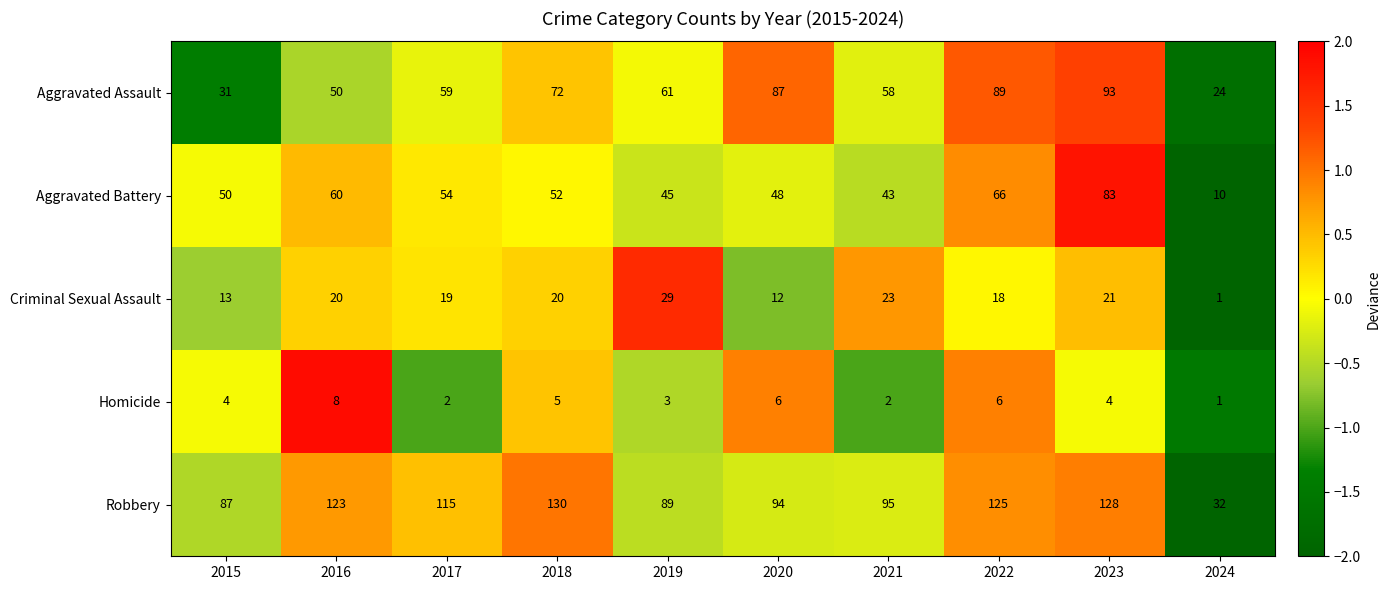

What is the maximum value for Aggravated Assault?

93